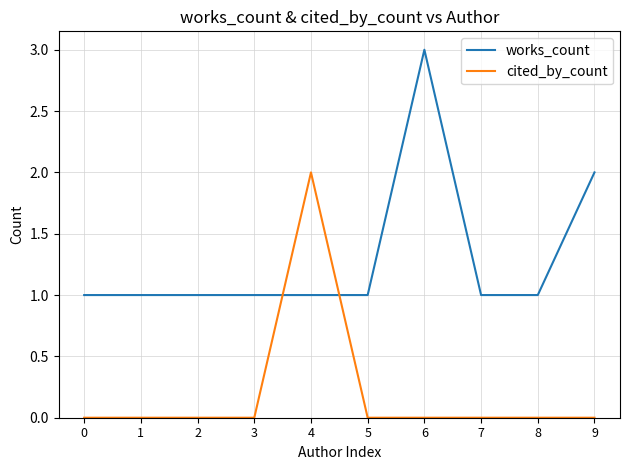

Reading left to right, extract all data points from this chart.

works_count: 1	1	1	1	1	1	3	1	1	2
cited_by_count: 0	0	0	0	2	0	0	0	0	0